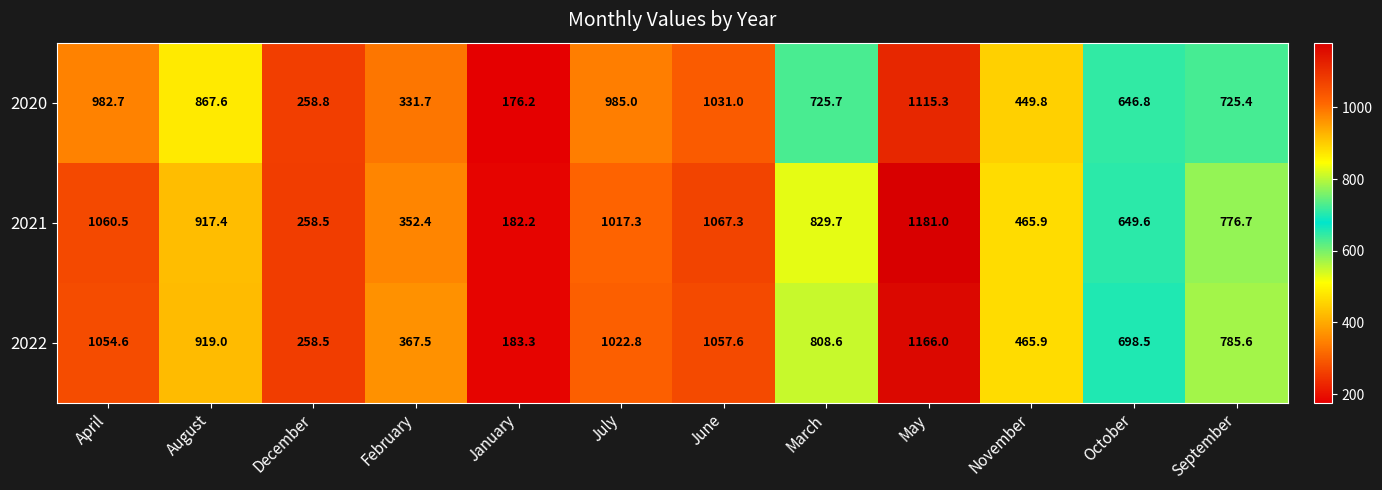

Which series has the largest total across all categories?

2022